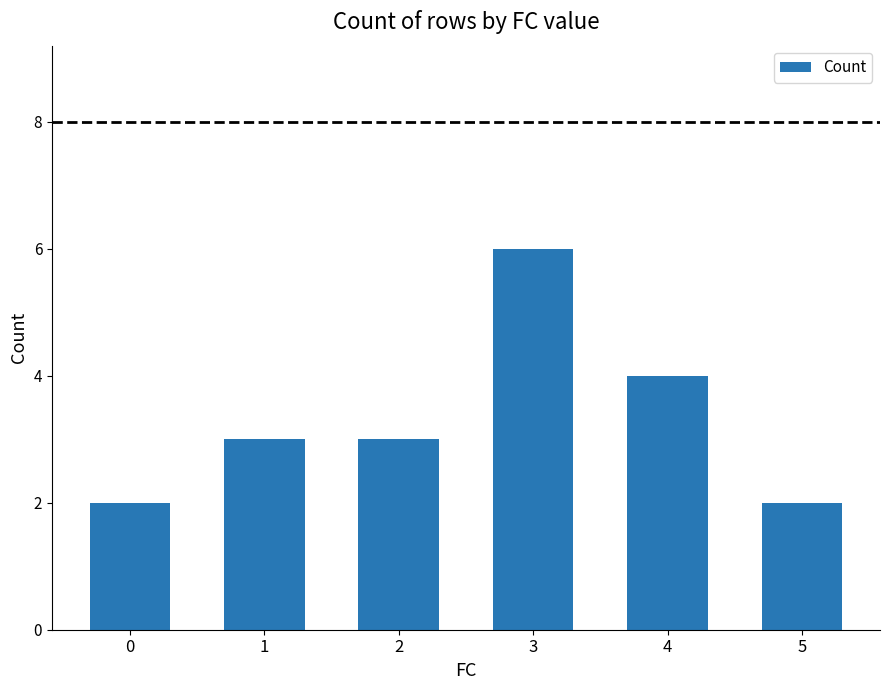

What is the difference between the maximum and minimum values?

4